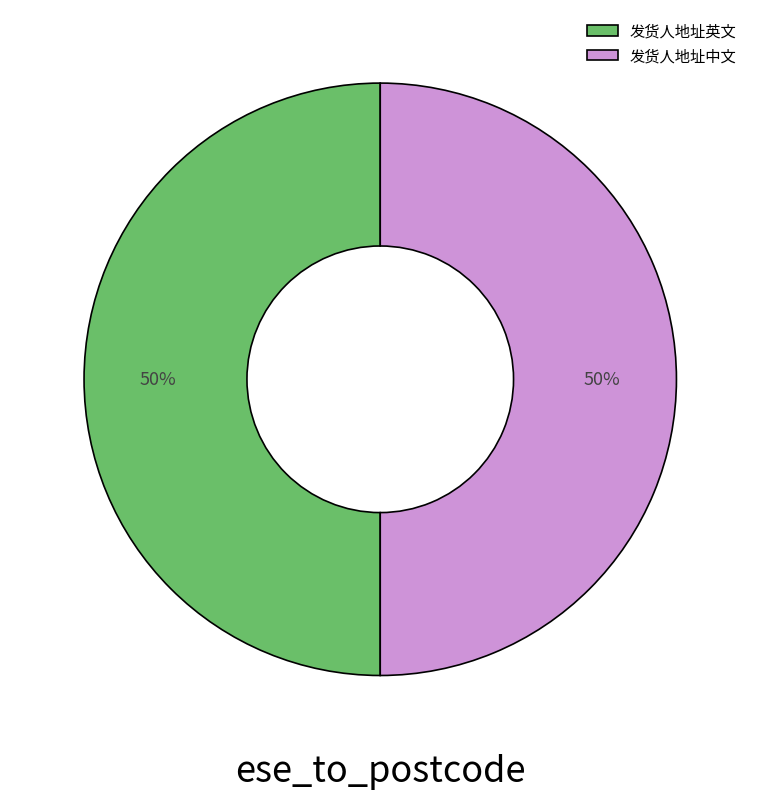

The 发货人地址中文 slice represents 37% of the pie. True or false?

False